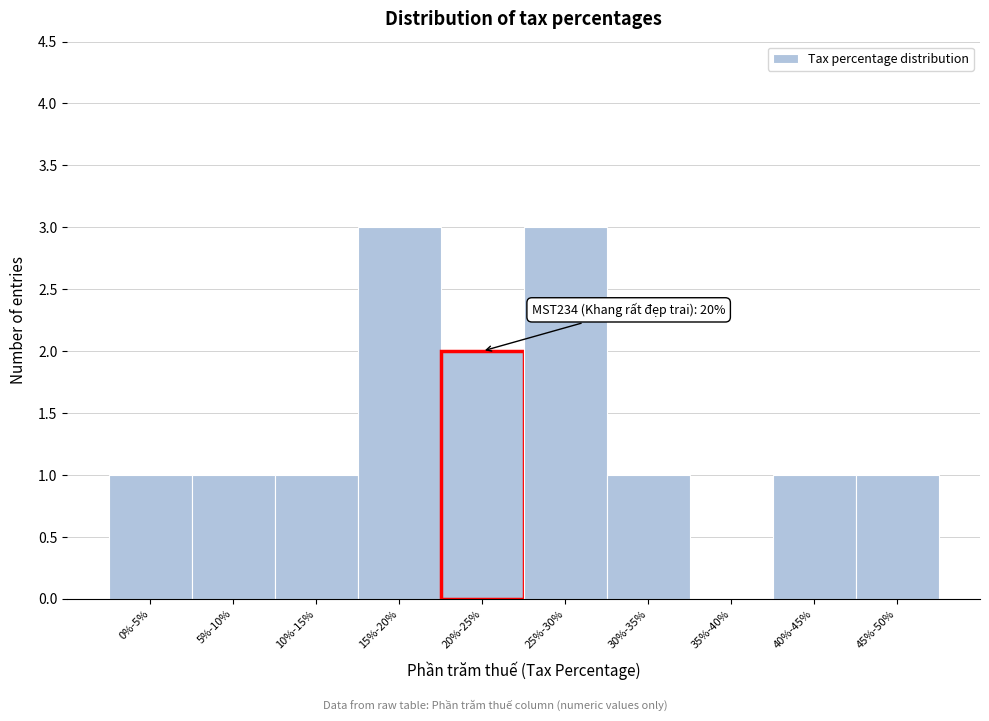

Reading left to right, extract all data points from this chart.

0%-5%=1	5%-10%=1	10%-15%=1	15%-20%=3	20%-25%=2	25%-30%=3	30%-35%=1	35%-40%=0	40%-45%=1	45%-50%=1